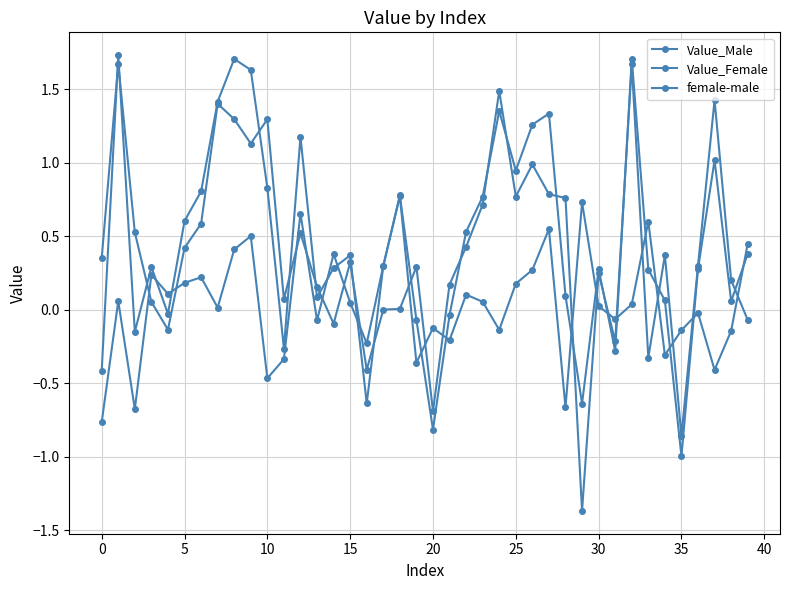

How many data points does each series have?

40